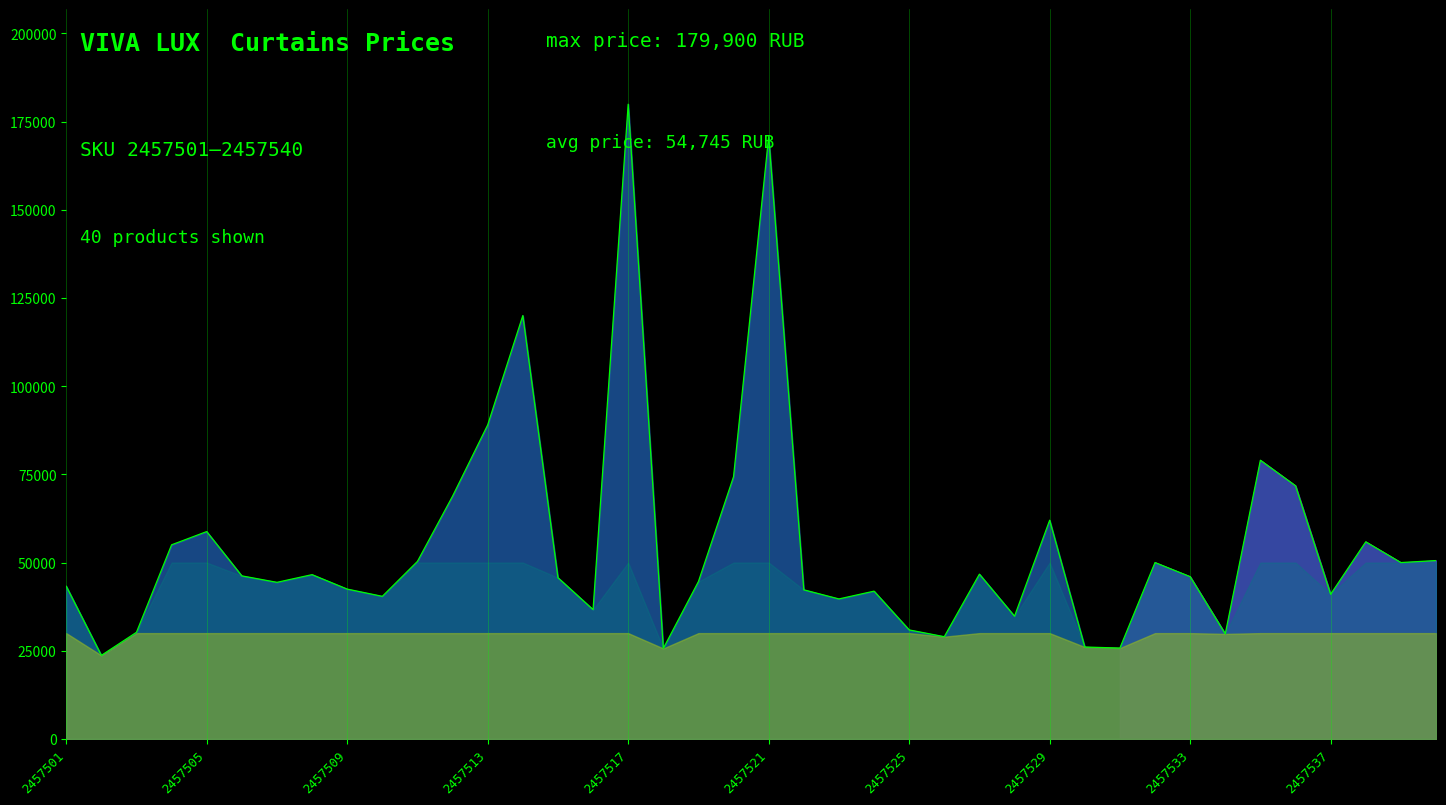

What is the difference between the maximum and minimum values?

156217